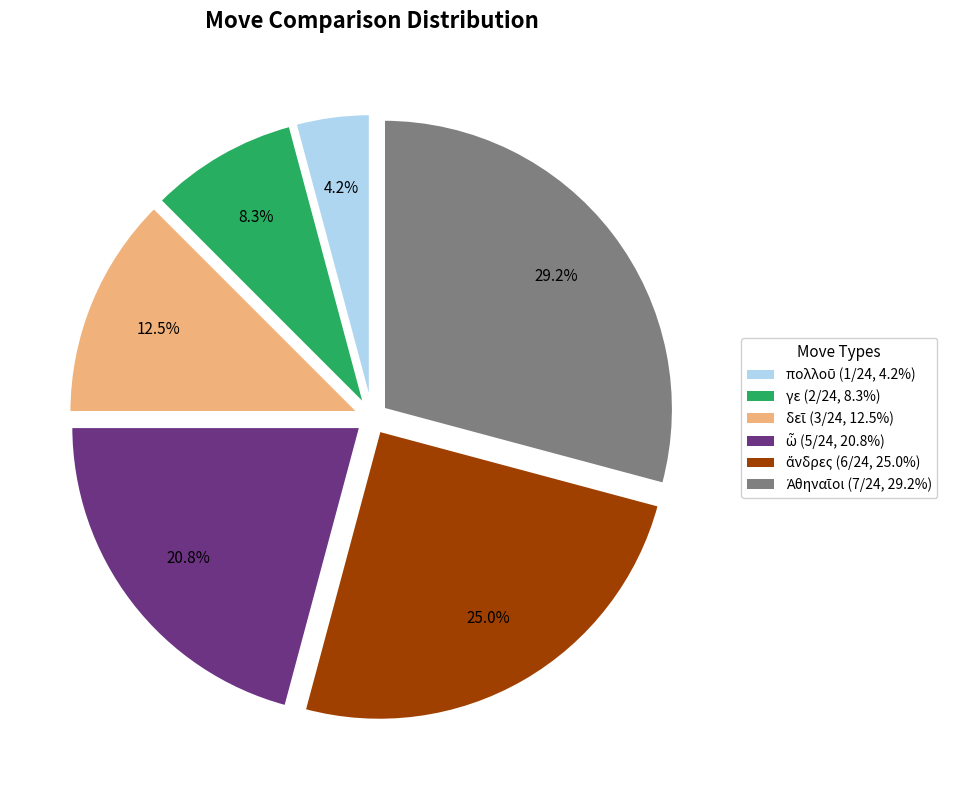

Does any single category account for the majority?

No